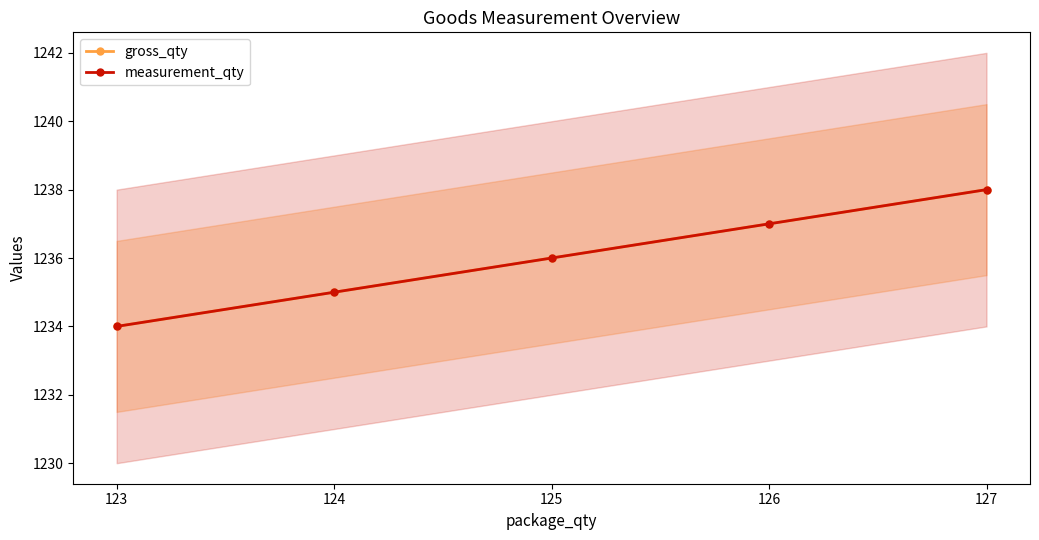

True or false: gross_qty and measurement_qty cross at least once.

False